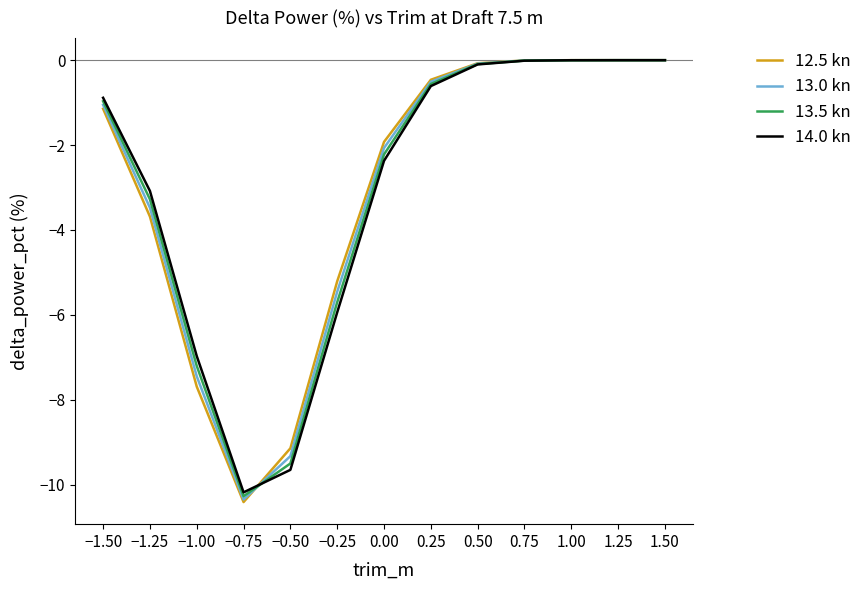

What position from the right is 1.50?

1